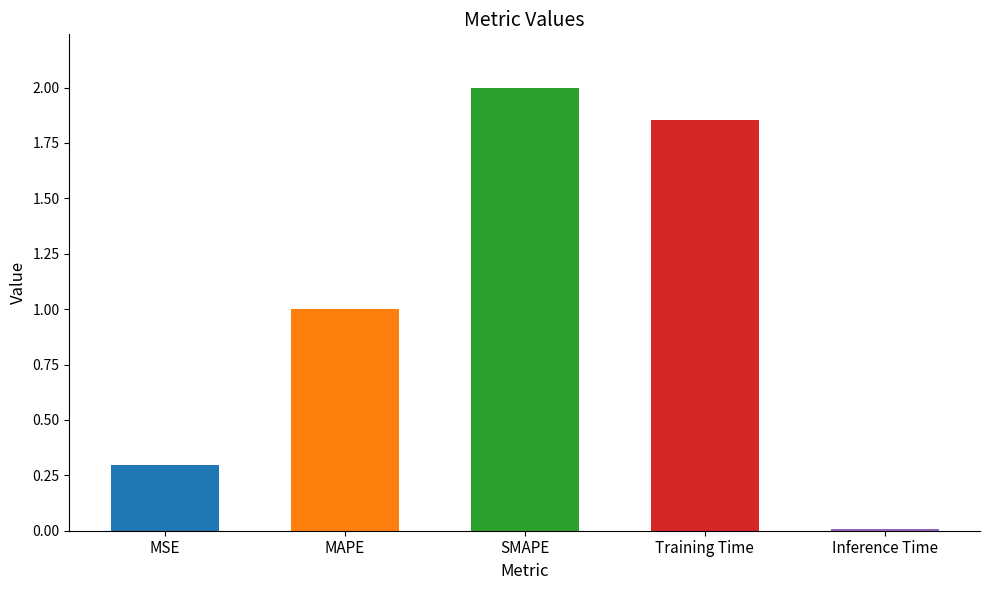

Where is the data nearest to the value 1?

MAPE